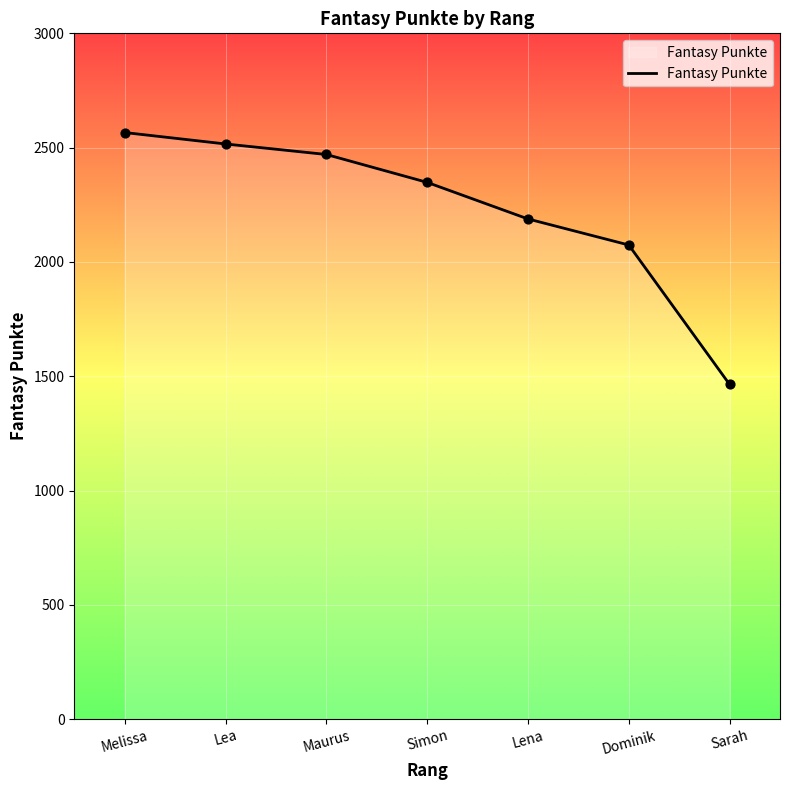

What is the change in value from Lea to Lena?

-328